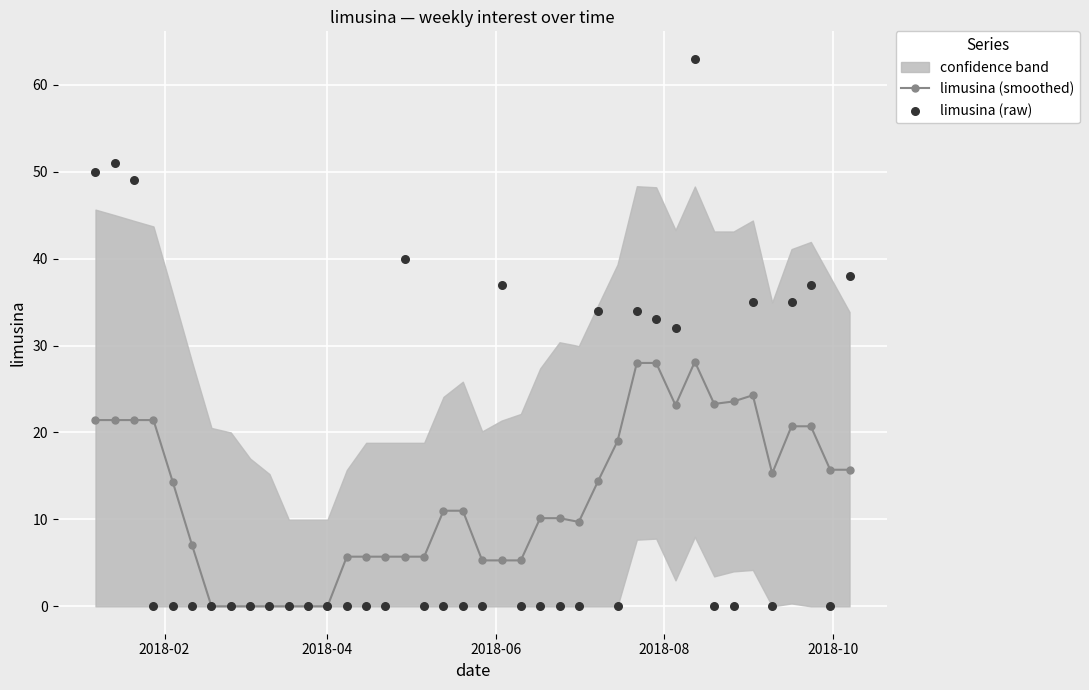

Which series has the largest total across all categories?

limusina (raw)